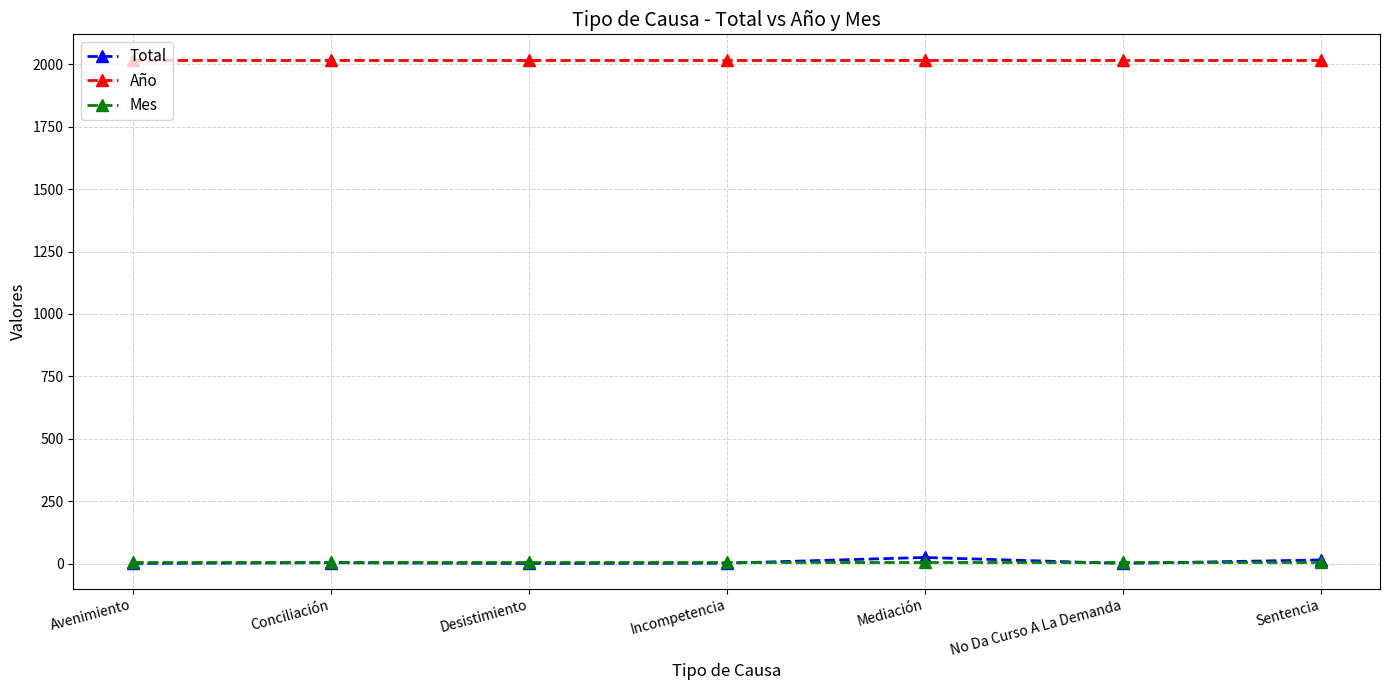

Rank the series by their maximum value, from lowest to highest.

Mes, Total, Año